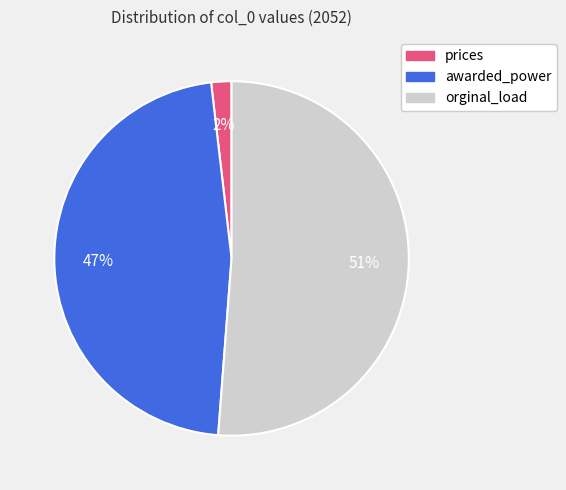

Which category has the biggest portion of the pie?

orginal_load